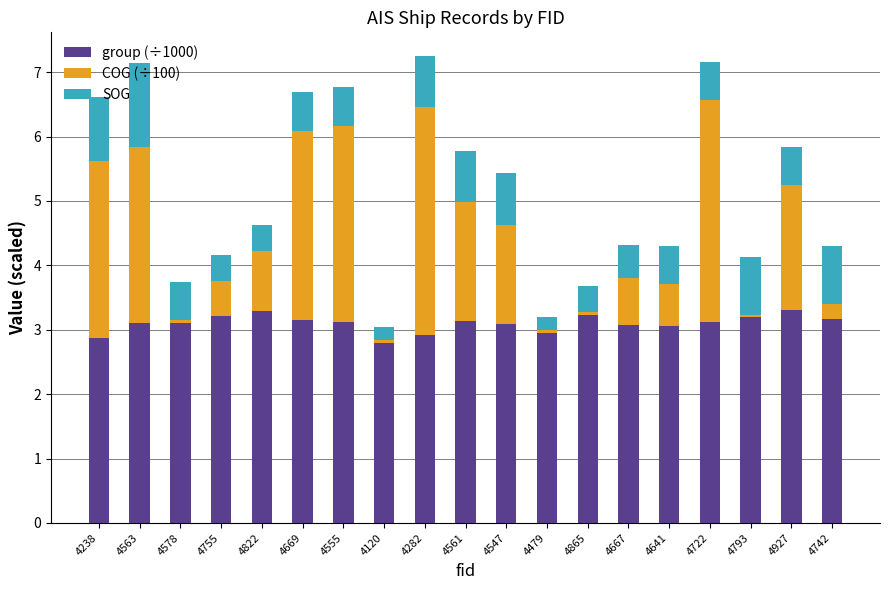

What is the highest value of the group (÷1000) series?

3.3